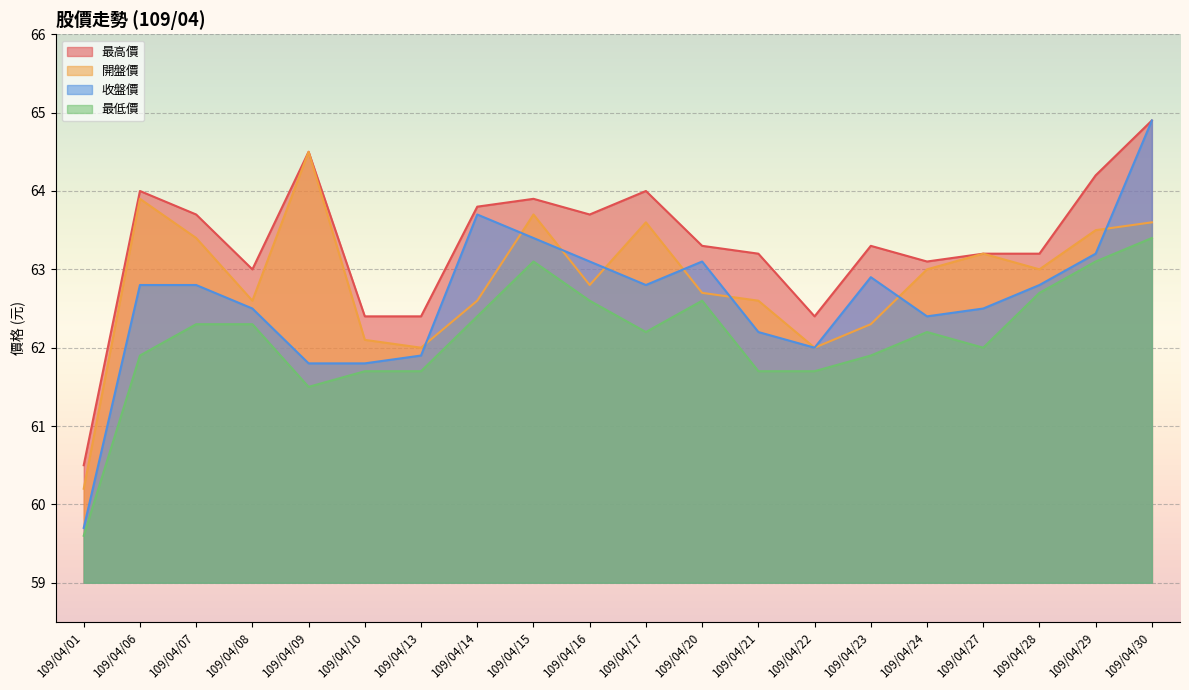

What is the total value across all series at 109/04/14?

252.5